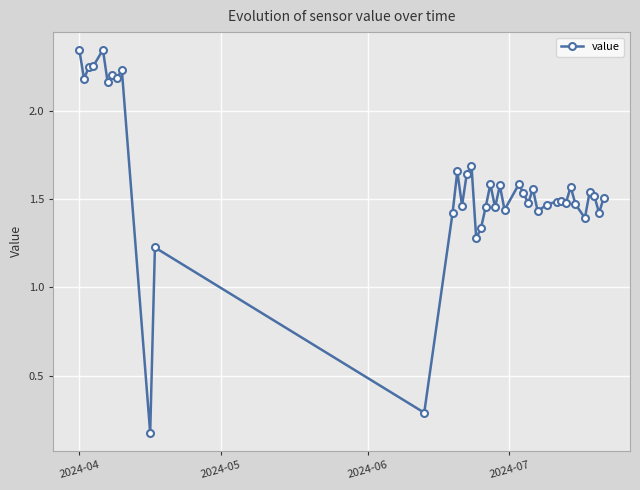

How many values are below 1?

2